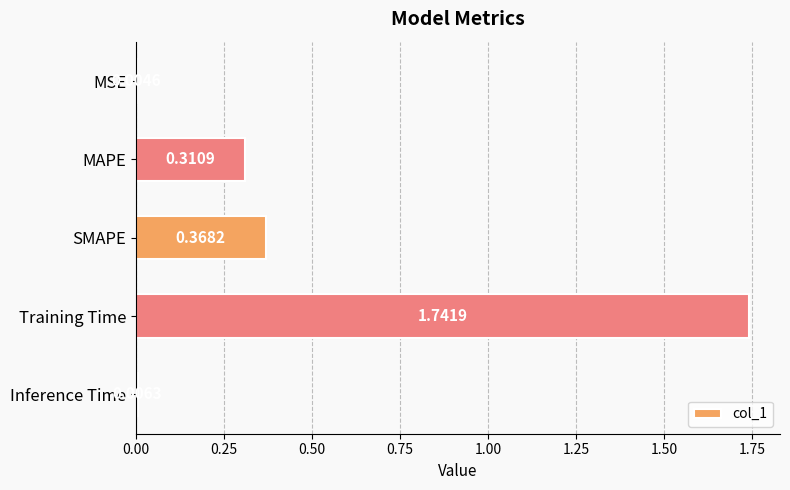

What is the change in value from MAPE to SMAPE?

+0.1